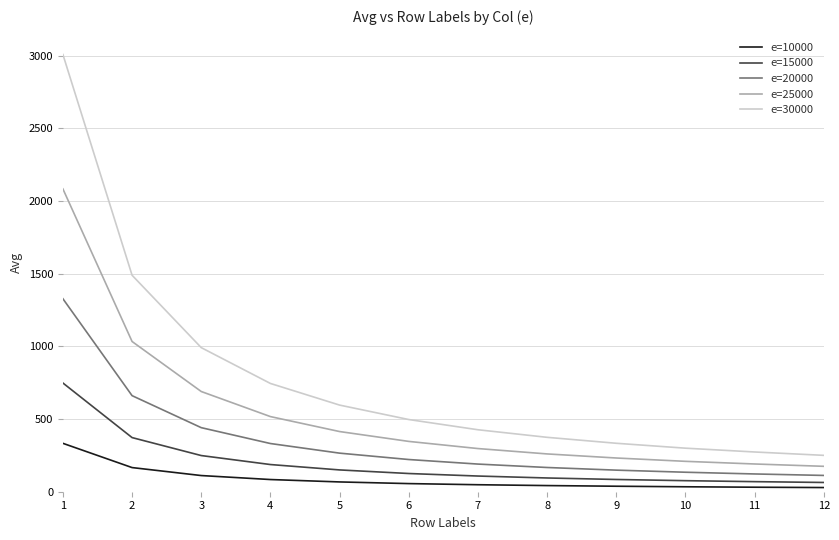

The e=15000 series shows 63.7 at 12. True or false?

True